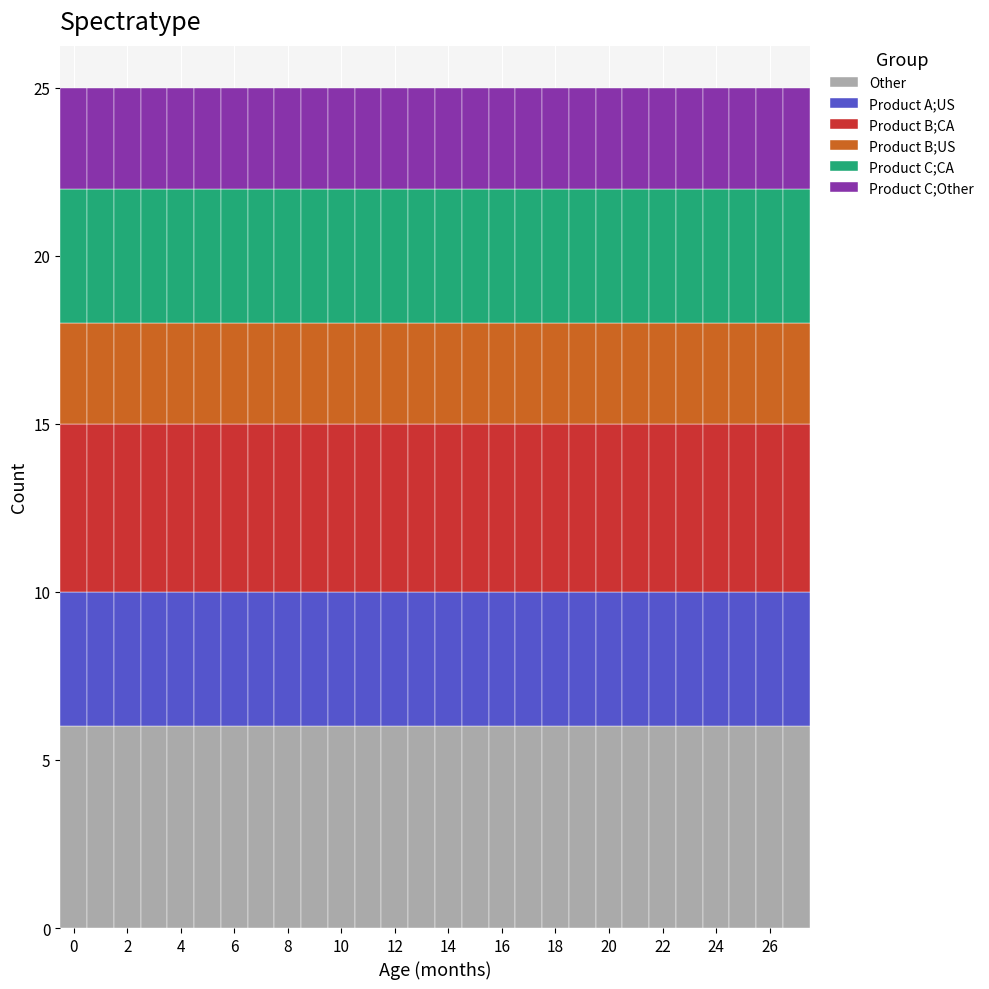

Reading left to right, transcribe this chart: for each stacked bar, give the range it covers on the x-axis and its total height. Neither the bar edges nor the heights are printed on the chart, so give them approximately, as read against the axes.

-0.5 to 0.5: 25
0.5 to 1.5: 25
1.5 to 2.5: 25
2.5 to 3.5: 25
3.5 to 4.5: 25
4.5 to 5.5: 25
5.5 to 6.5: 25
6.5 to 7.5: 25
7.5 to 8.5: 25
8.5 to 9.5: 25
9.5 to 10.5: 25
10.5 to 11.5: 25
11.5 to 12.5: 25
12.5 to 13.5: 25
13.5 to 14.5: 25
14.5 to 15.5: 25
15.5 to 16.5: 25
16.5 to 17.5: 25
17.5 to 18.5: 25
18.5 to 19.5: 25
19.5 to 20.5: 25
20.5 to 21.5: 25
21.5 to 22.5: 25
22.5 to 23.5: 25
23.5 to 24.5: 25
24.5 to 25.5: 25
25.5 to 26.5: 25
26.5 to 27.5: 25